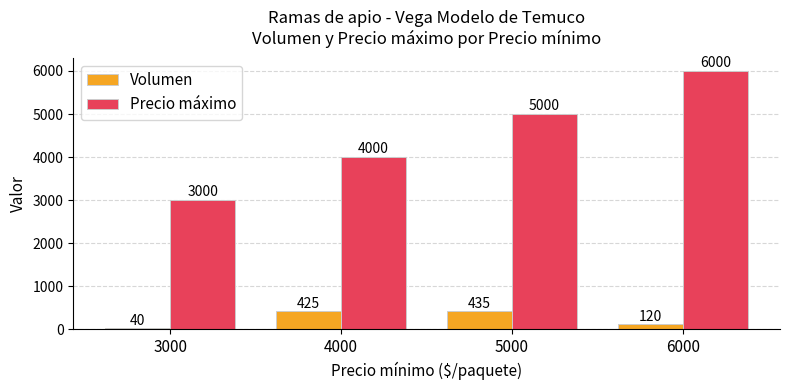

Reading right to left, what are all the values shown in this chart?

Volumen: 6000=120	5000=435	4000=425	3000=40
Precio máximo: 6000=6000	5000=5000	4000=4000	3000=3000